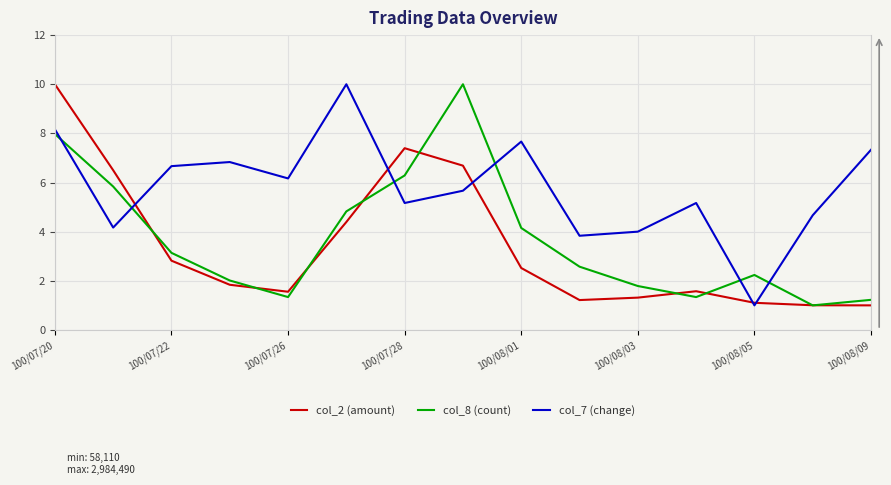

What is the difference between the maximum and second lowest values in the col_2 (amount) series?

9.0